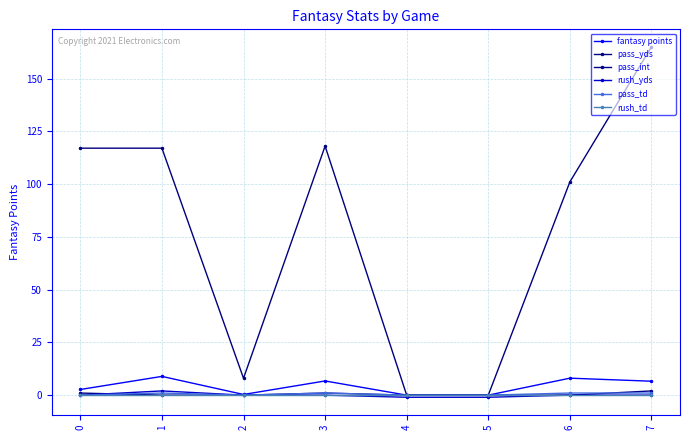

Is this an area chart (filled region under the line)?

No